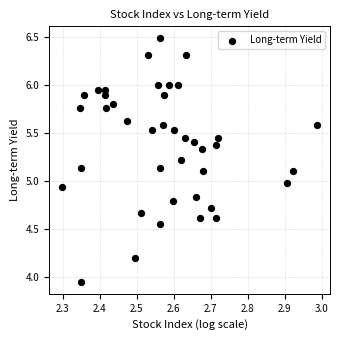

What is the range of X values (max minus min)?

0.7